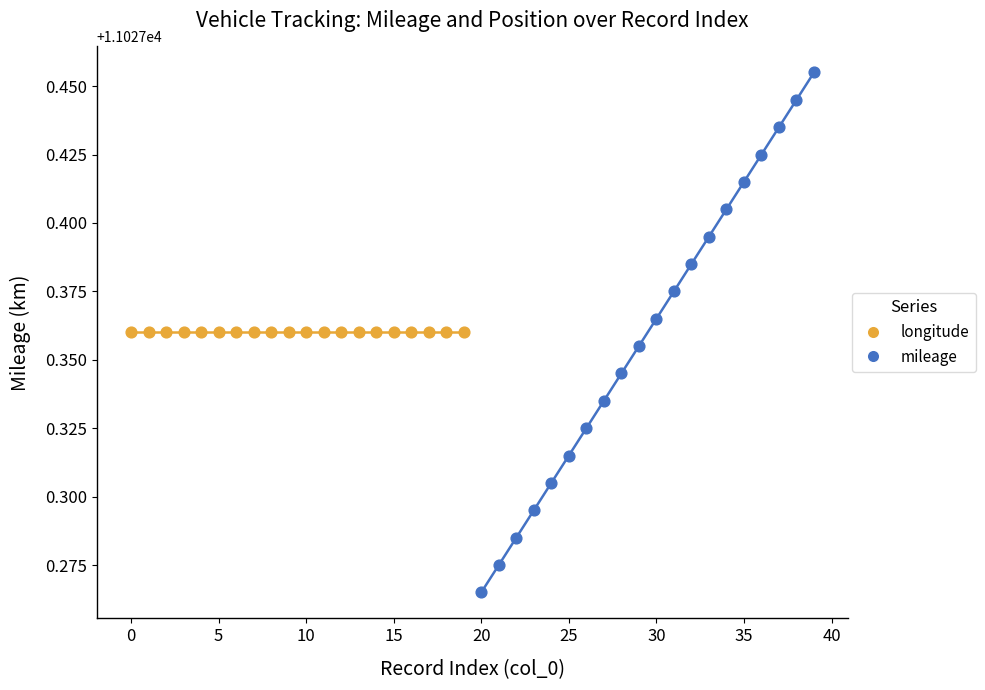

Which series contains the highest Y value?

mileage